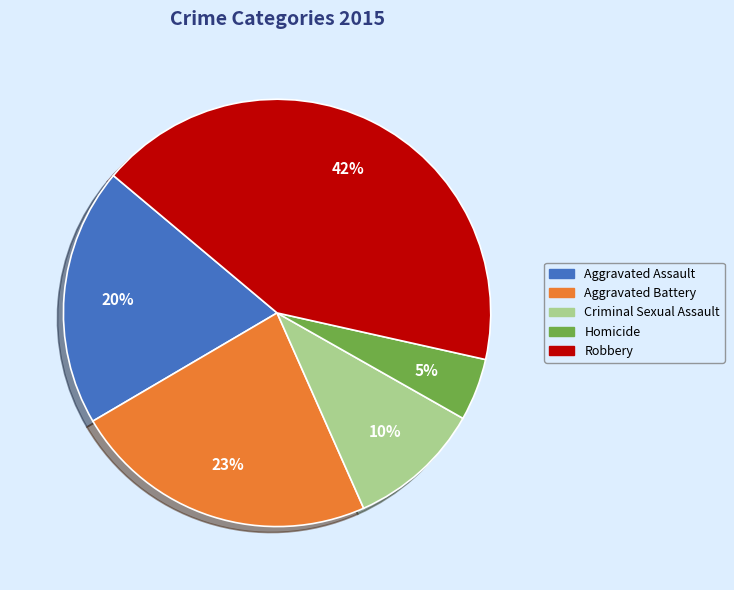

Does Criminal Sexual Assault represent more than half of the total?

No